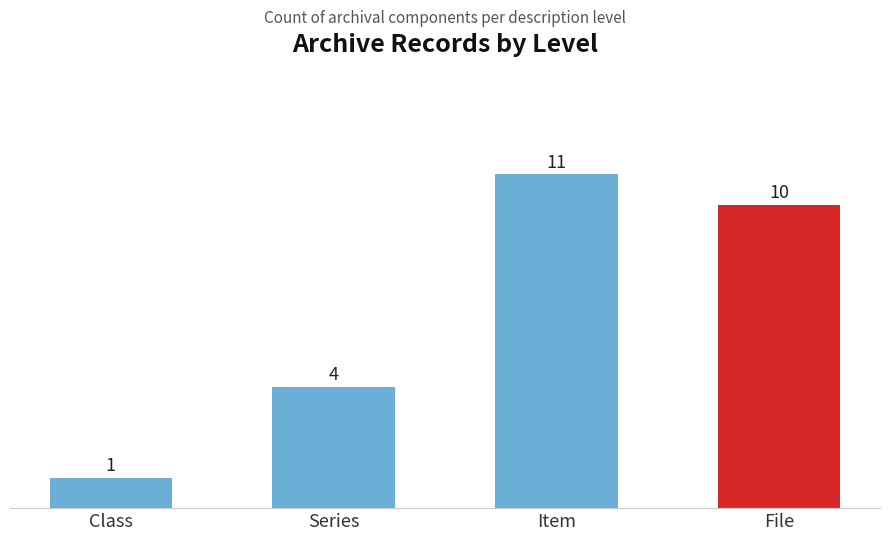

What is the difference between the values at Class and Item?

10